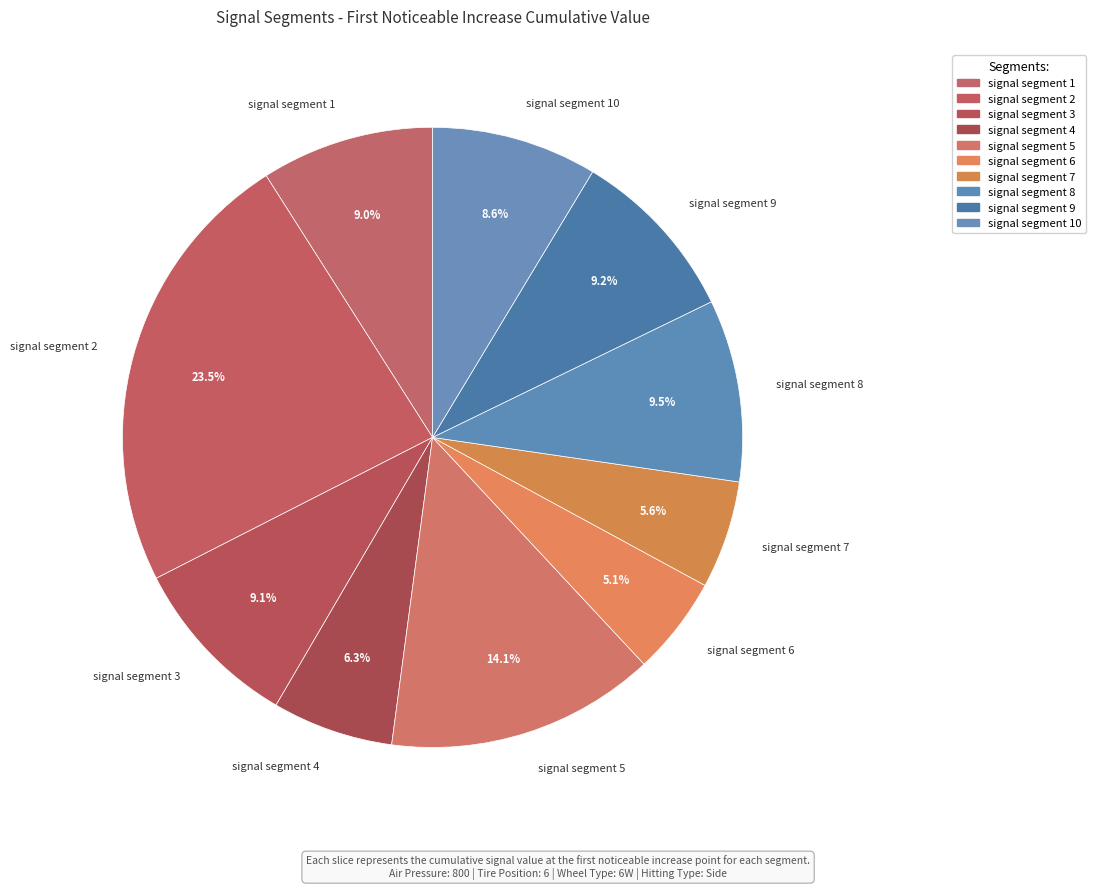

What percentage is NOT represented by signal segment 9?

90.8%